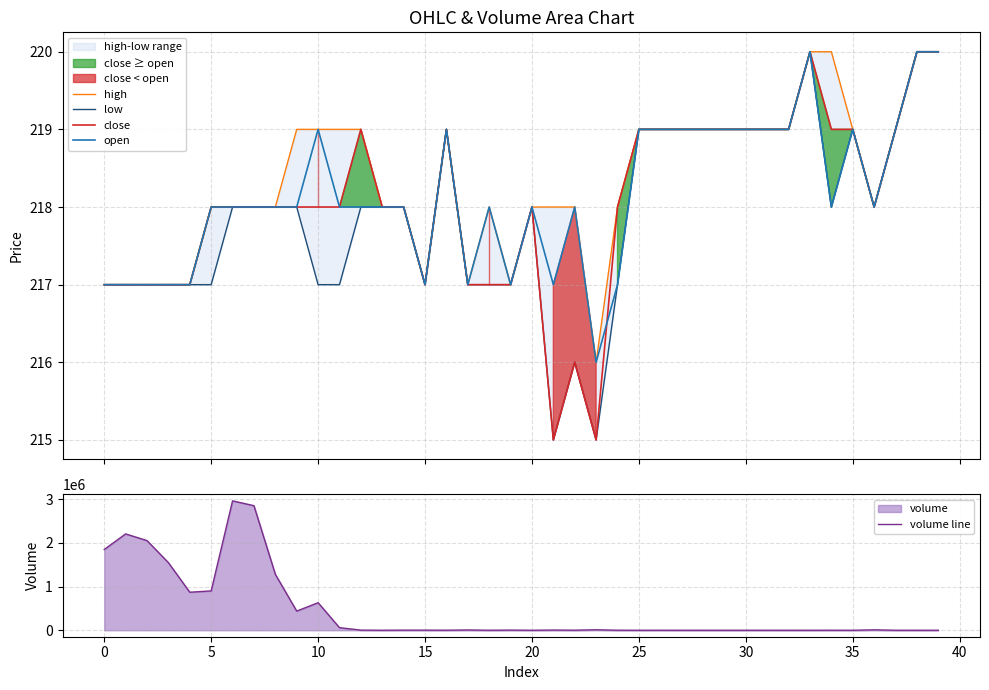

True or false: high has more than 1 interior local peaks.

True